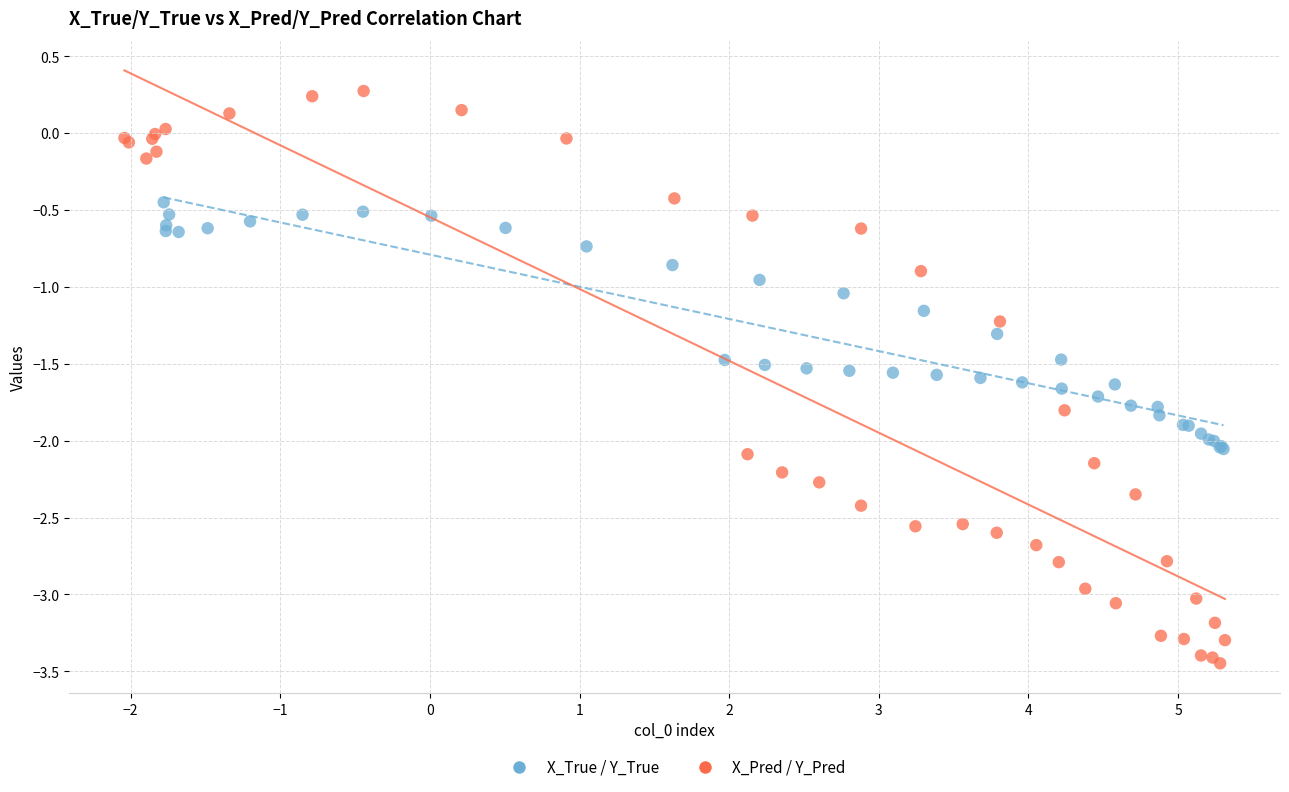

What are all the series names shown in the legend?

X_True / Y_True, X_Pred / Y_Pred